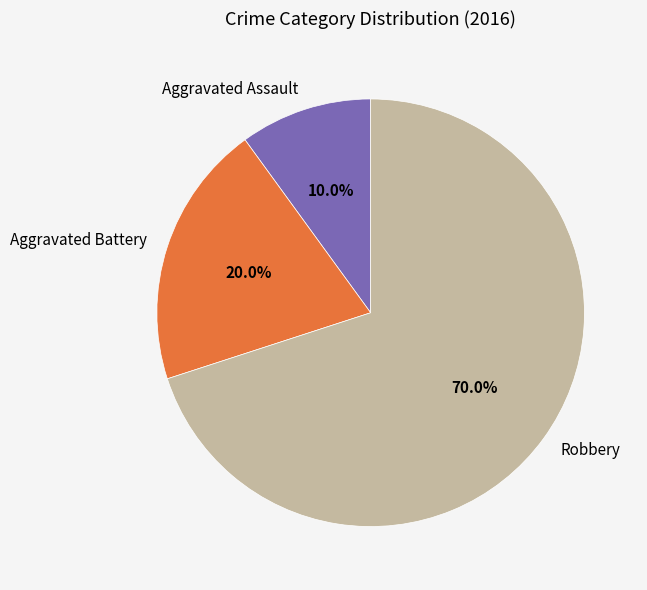

To the nearest percent, what percentage of the pie is Aggravated Battery?

20%